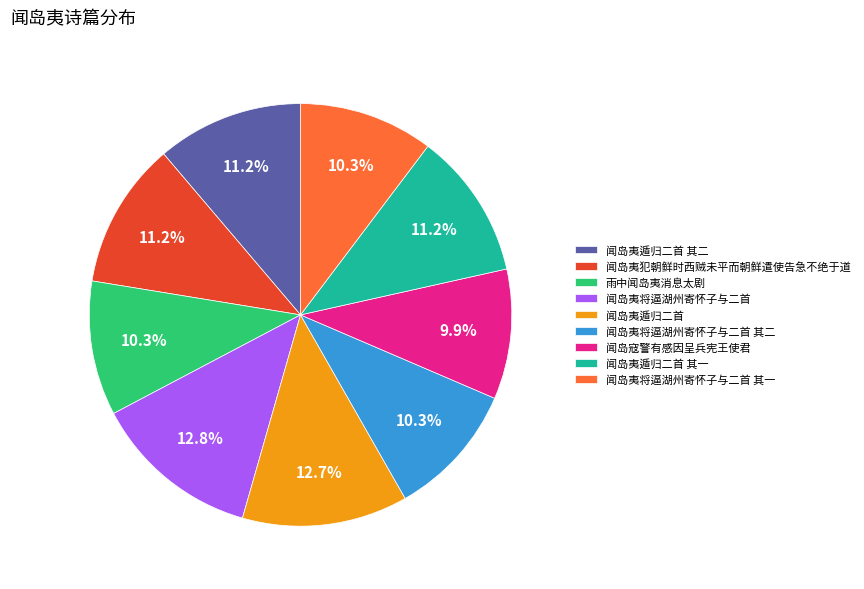

What is the ratio of the value at 闻岛夷遁归二首 其二 to the value at 闻岛夷将逼湖州寄怀子与二首 其一?

1.1